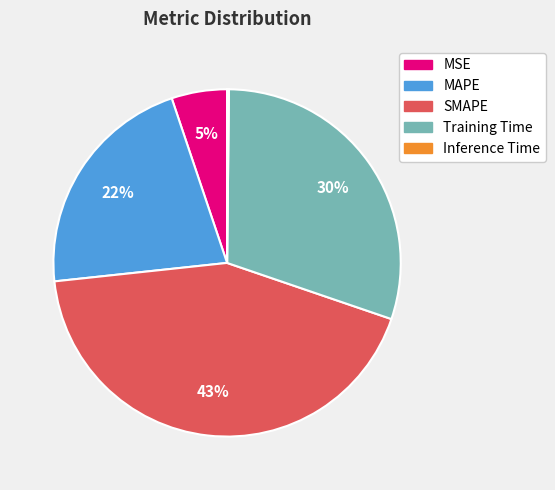

To the nearest percent, what portion does MSE represent?

5%